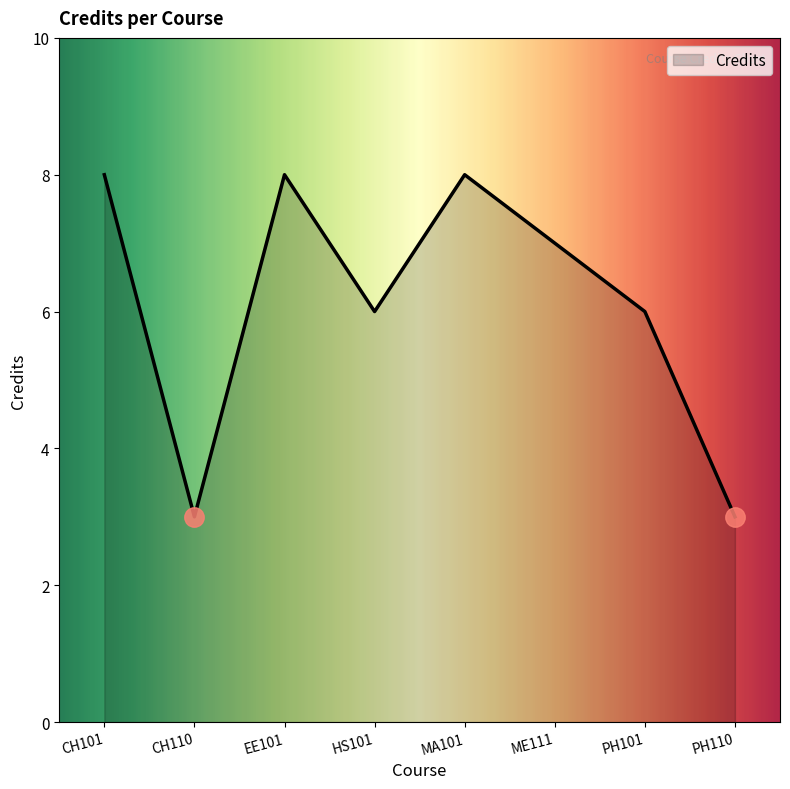

How many values are between 6 and 8?

6